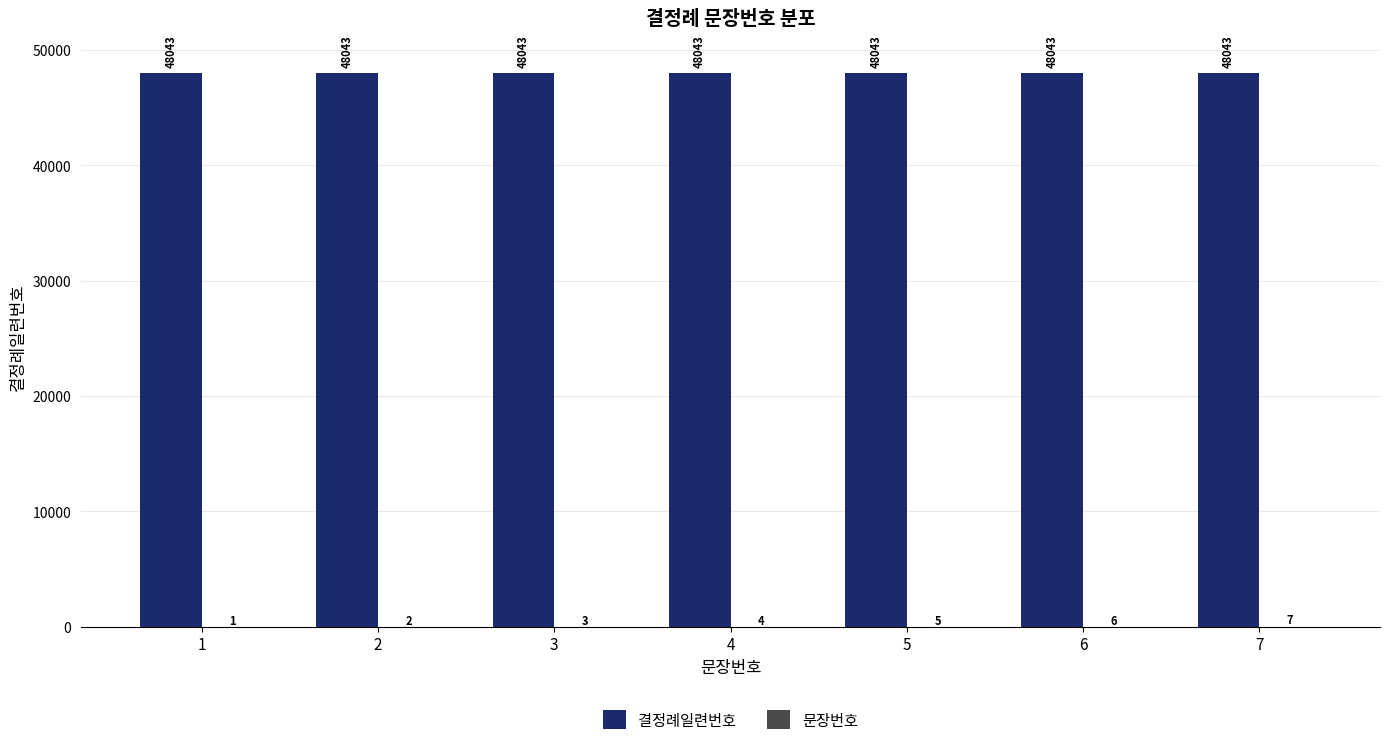

Which series has the largest total across all categories?

결정례일련번호